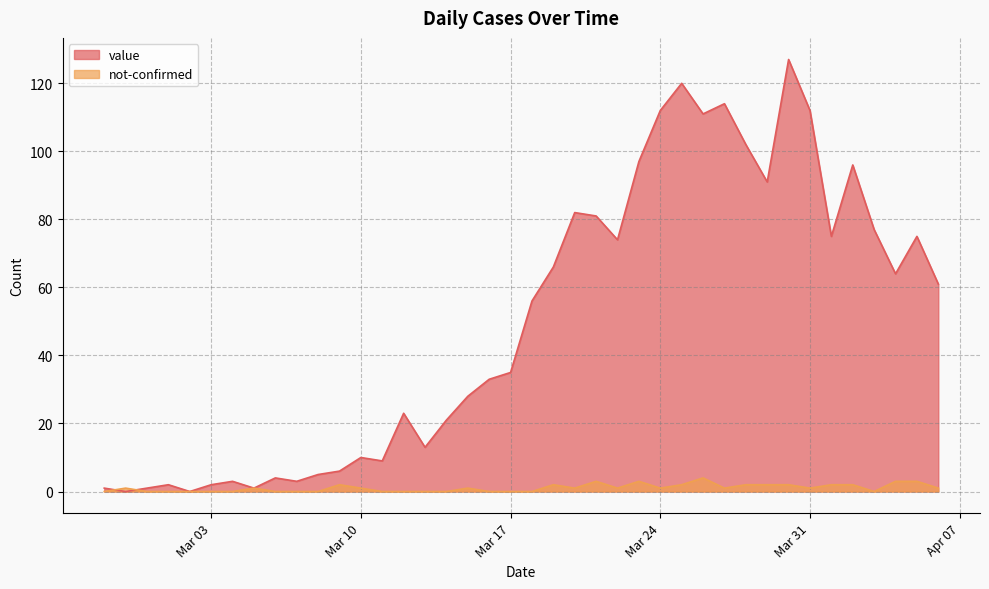

Rank the series by their maximum value, from lowest to highest.

not-confirmed, value